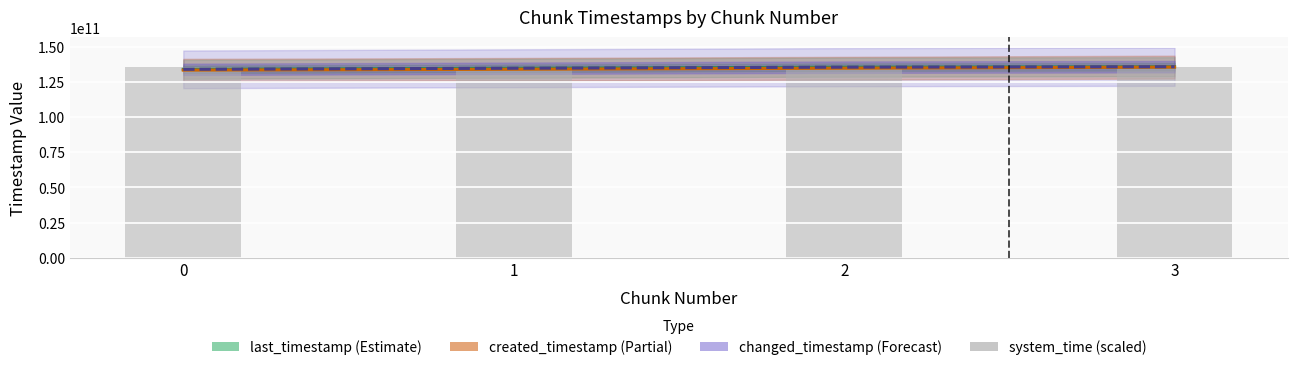

Which series has the largest range (max minus min)?

created_timestamp (Partial)